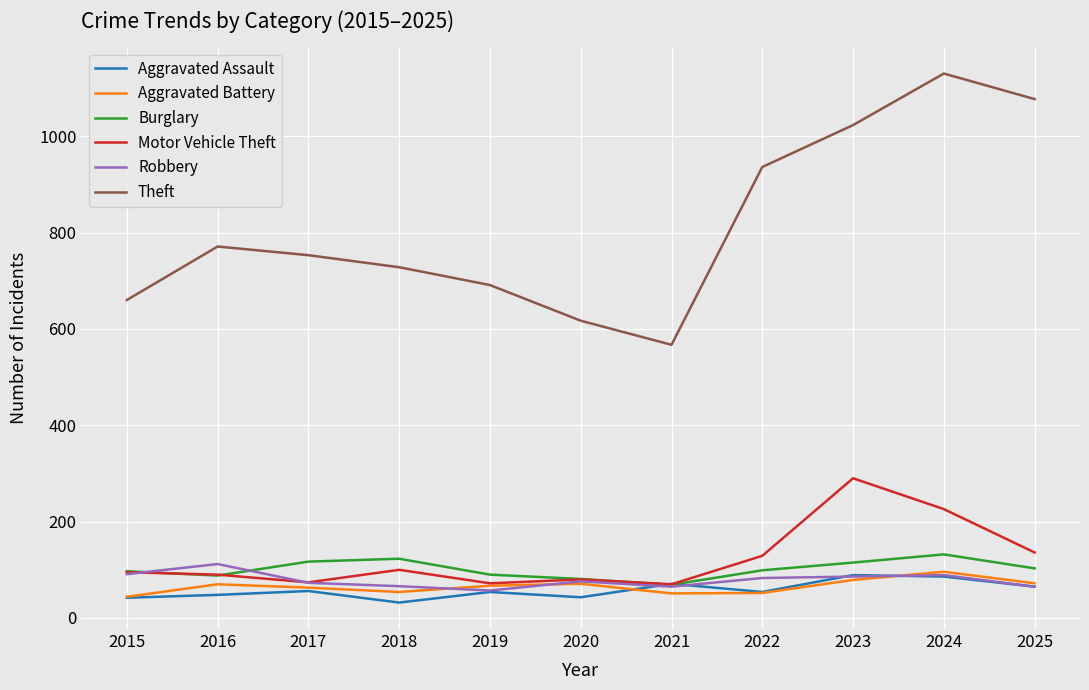

What is the sum of all Aggravated Assault values?

640